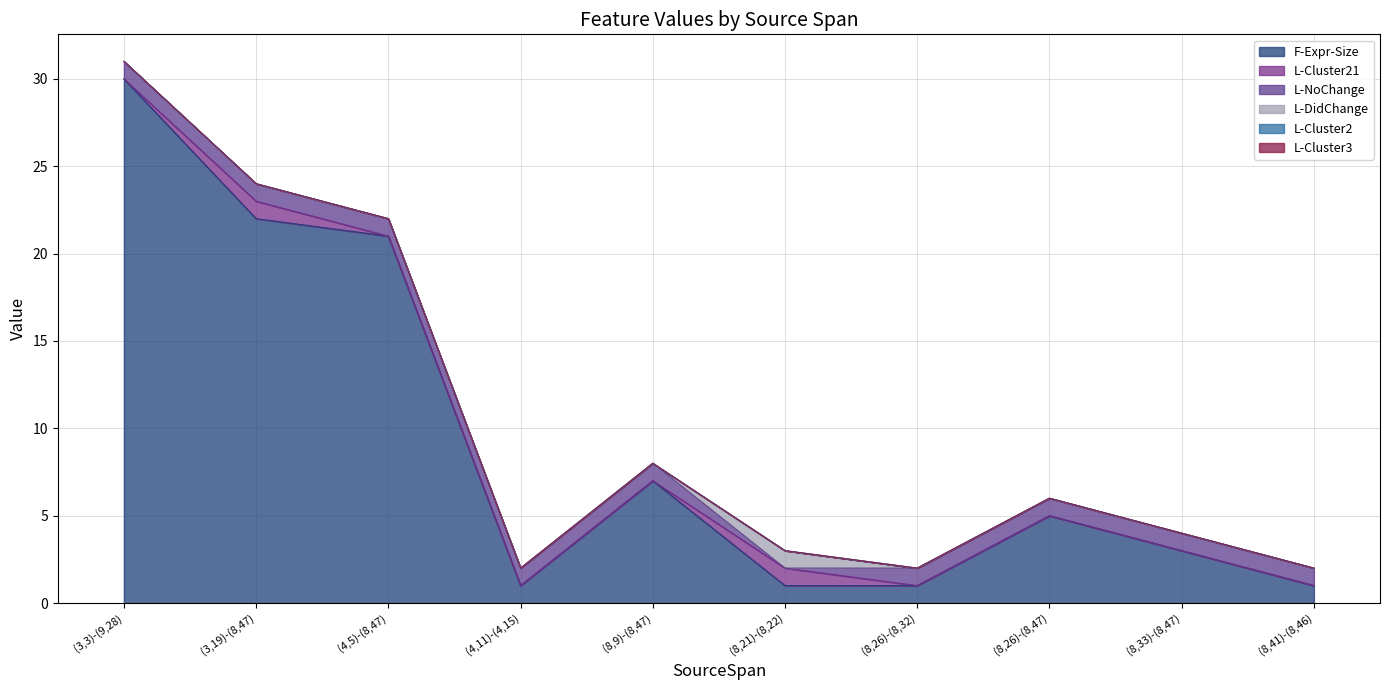

Where is the first local maximum for F-Expr-Size?

(8,9)-(8,47)